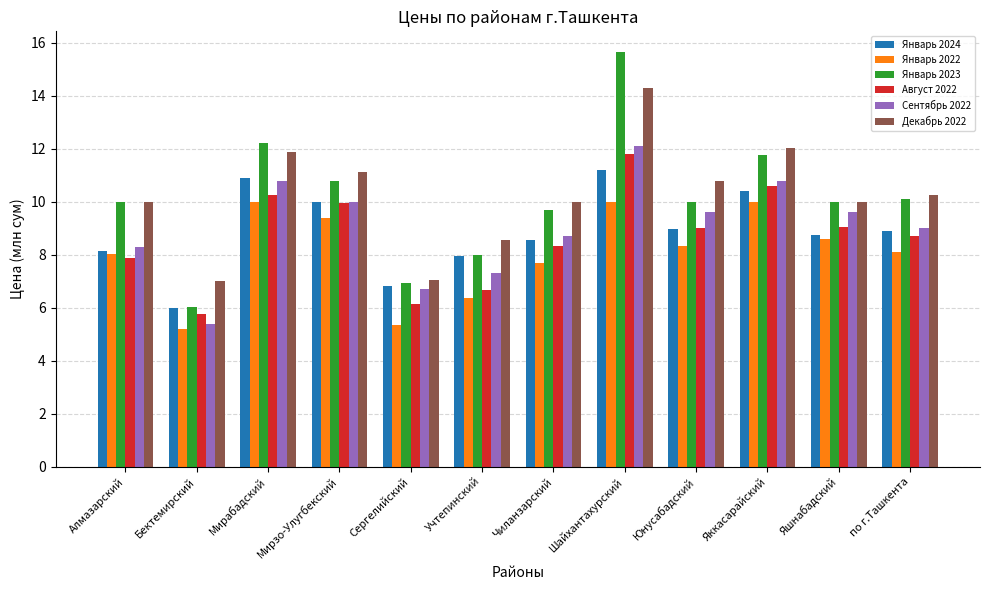

What is the minimum value for Август 2022?

5.8